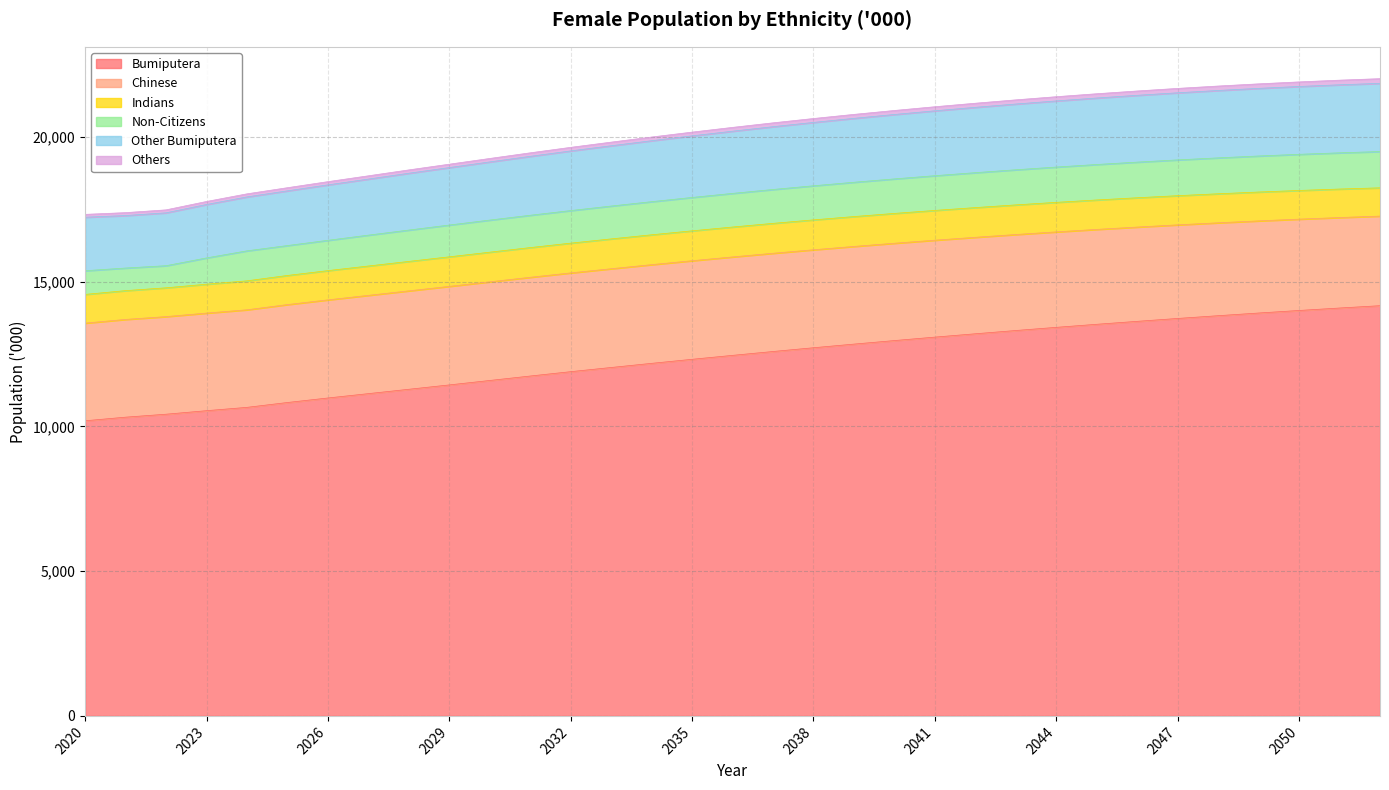

The value of Bumiputera at 2038 is 20745.3. True or false?

False